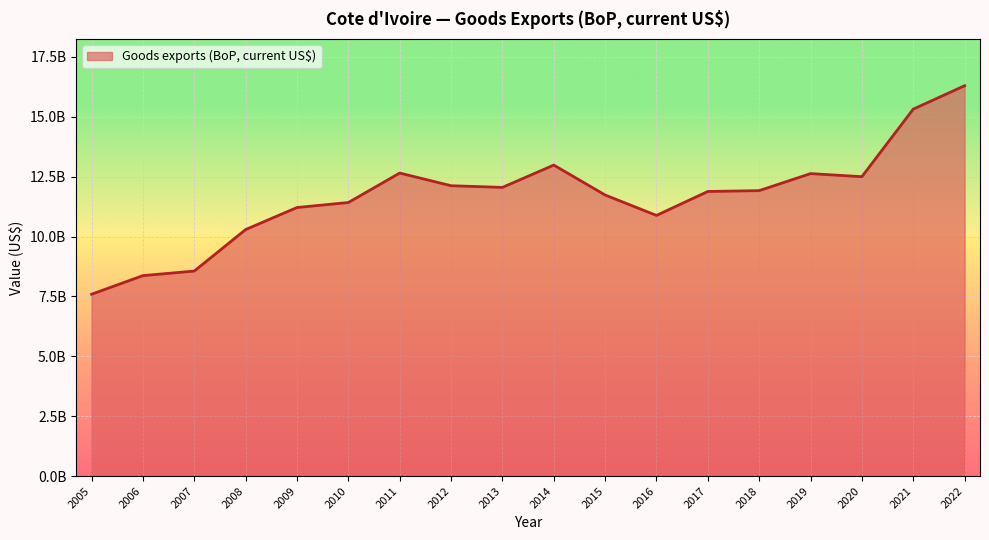

Does the chart display data point markers on the line(s)?

No